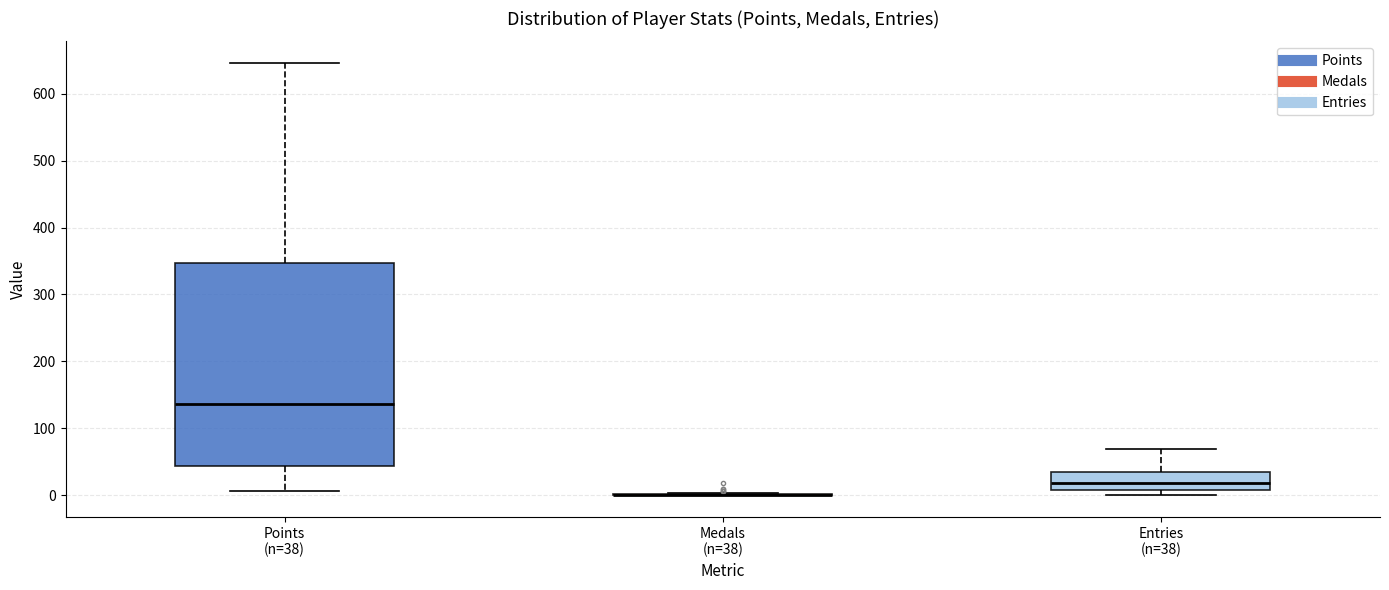

Reading left to right, transcribe this box plot: for each box, give where its median line is, the range the box spans, and where its two whiskers end, as read against the y-axis. The values are not printed on the chart, so give them approximately, as read against the axis.

Points (n=38): median 140, box 40 to 350, whiskers 10 to 650
Medals (n=38): box collapsed to a line at 0, whiskers 0 to 0
Entries (n=38): median 20, box 10 to 40, whiskers 0 to 70